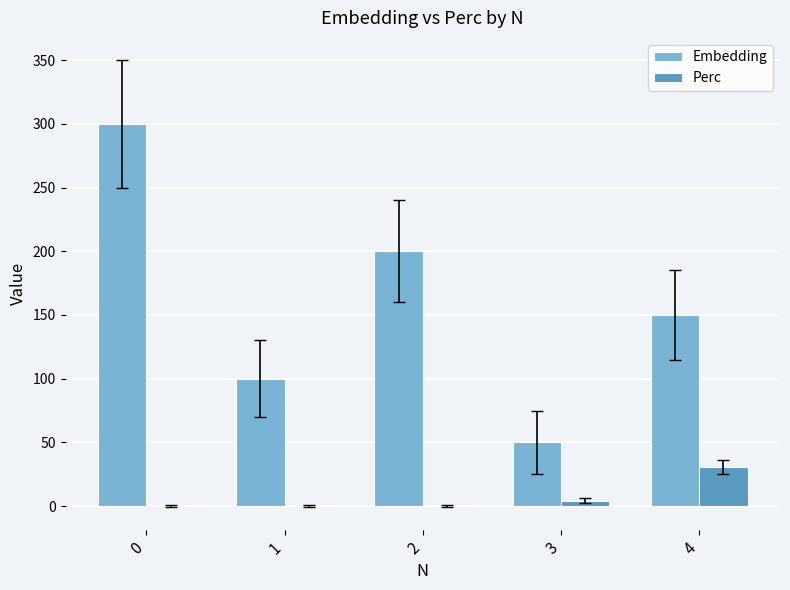

Is it true that Embedding equals 136.9 at 0?

False